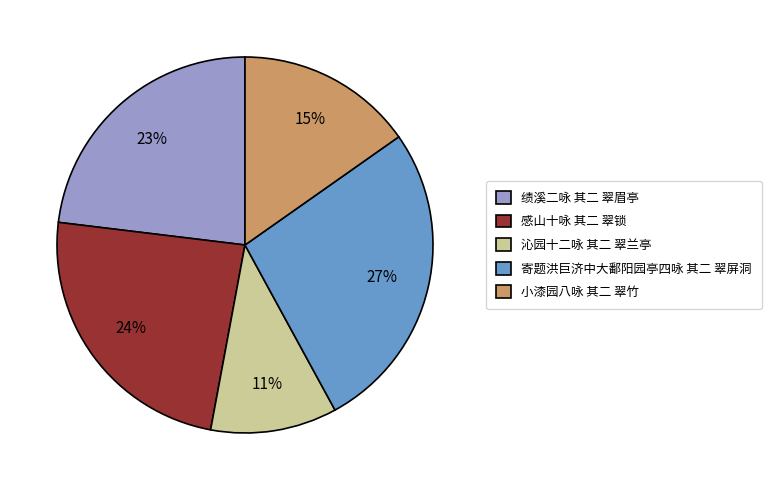

True or false: 沁园十二咏 其二 翠兰亭 accounts for 11% of the total.

True